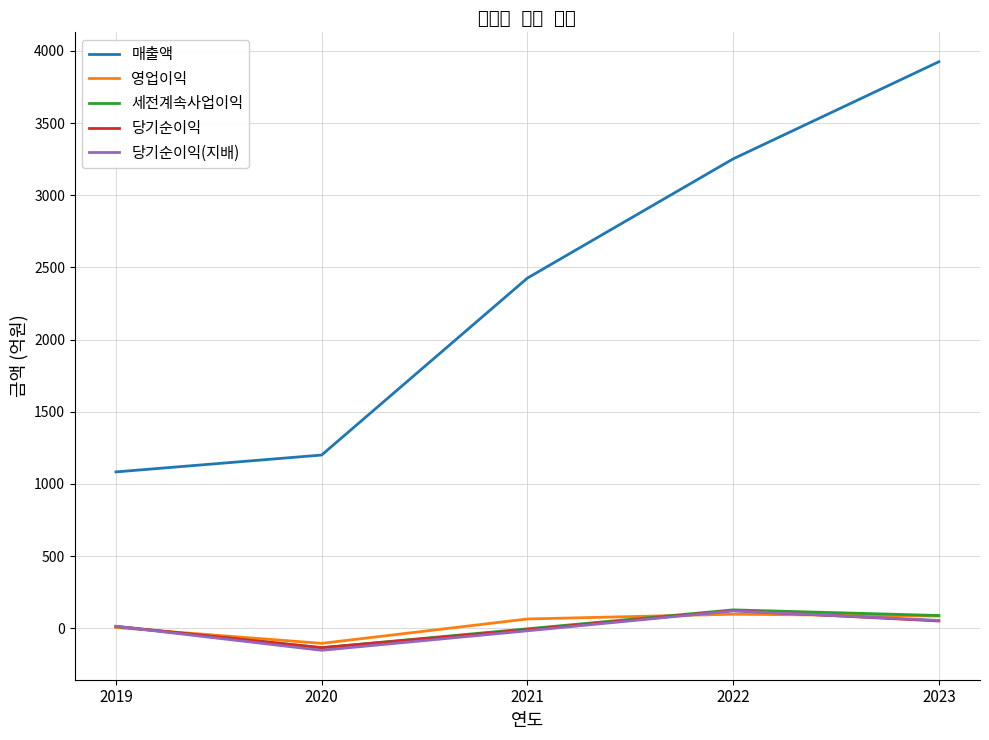

How many values in the 매출액 series are below 2426?

2